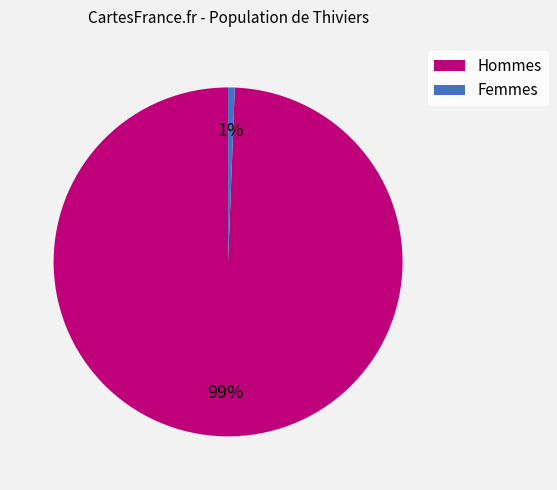

Is there any slice that represents more than half of the pie?

Yes